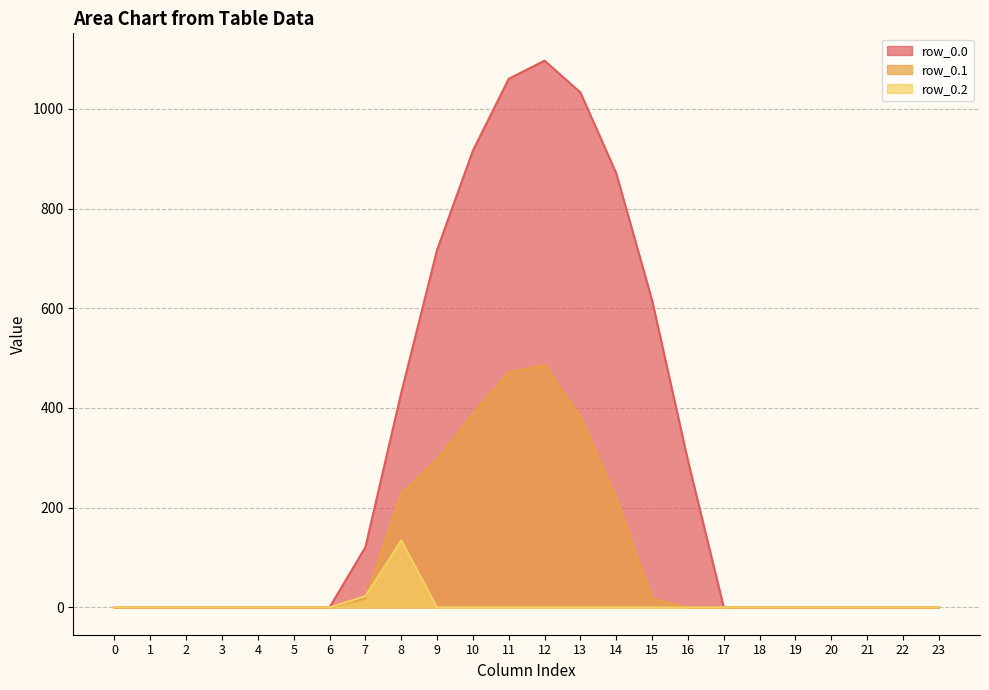

At which category does row_0.1 reach its first local peak?

12